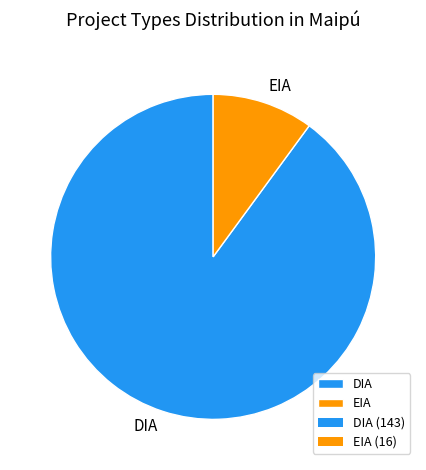

Do DIA and EIA together represent more than half of the pie?

Yes